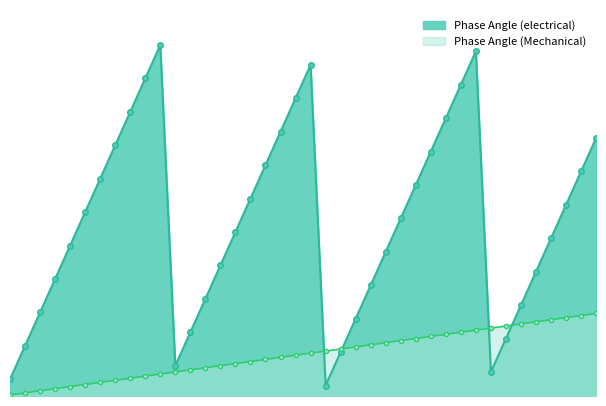

Rank the categories by Phase Angle (Mechanical) value from lowest to highest.

1, 3, 5, 7, 9, 11, 13, 15, 17, 19, 21, 23, 25, 27, 29, 31, 33, 35, 37, 39, 41, 43, 45, 47, 49, 51, 53, 55, 57, 59, 61, 63, 65, 67, 69, 71, 73, 75, 77, 79